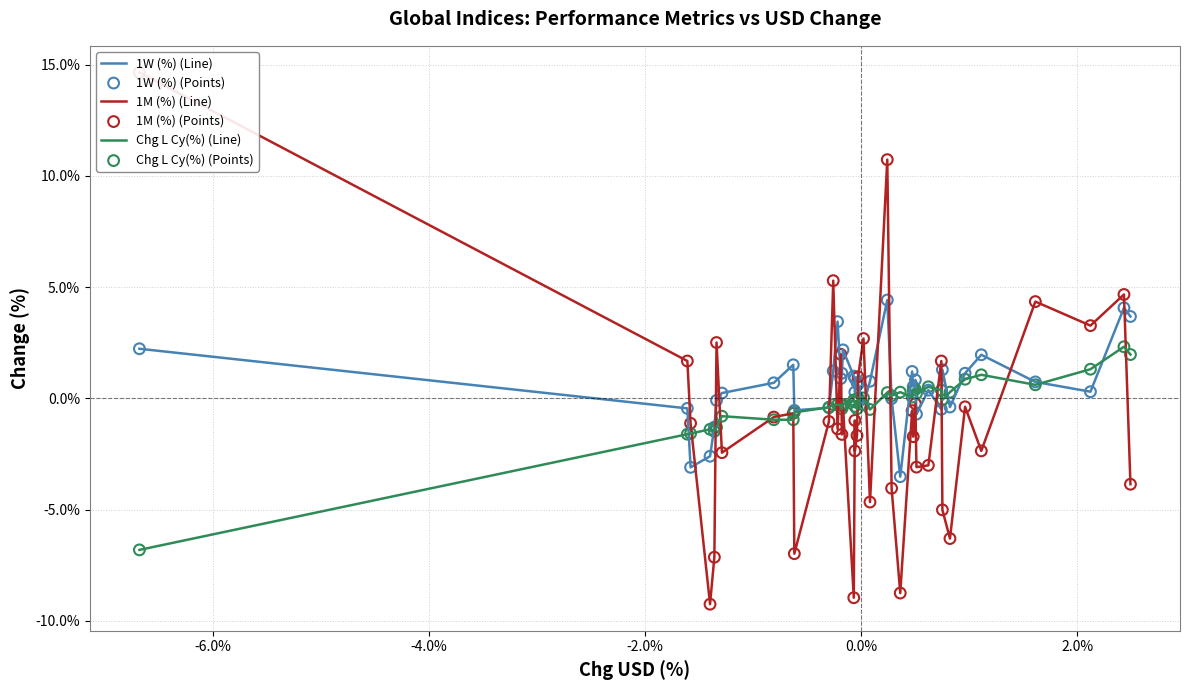

At how many categories does at least one series exceed 0?

40